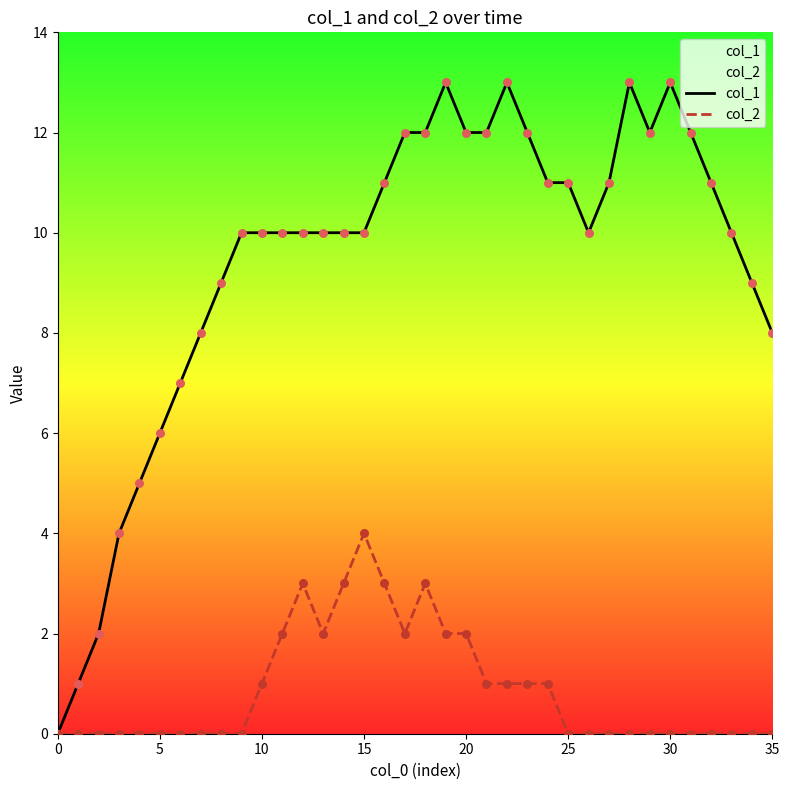

Which series has the largest total across all categories?

col_1